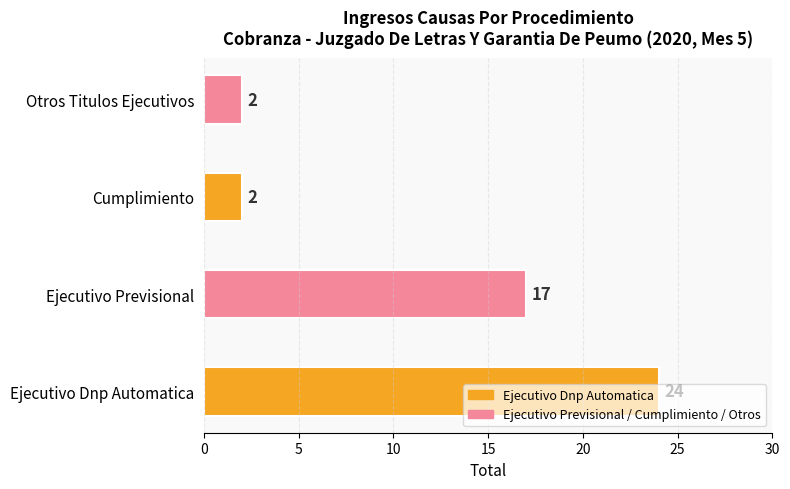

Count the number of categories in the chart.

4